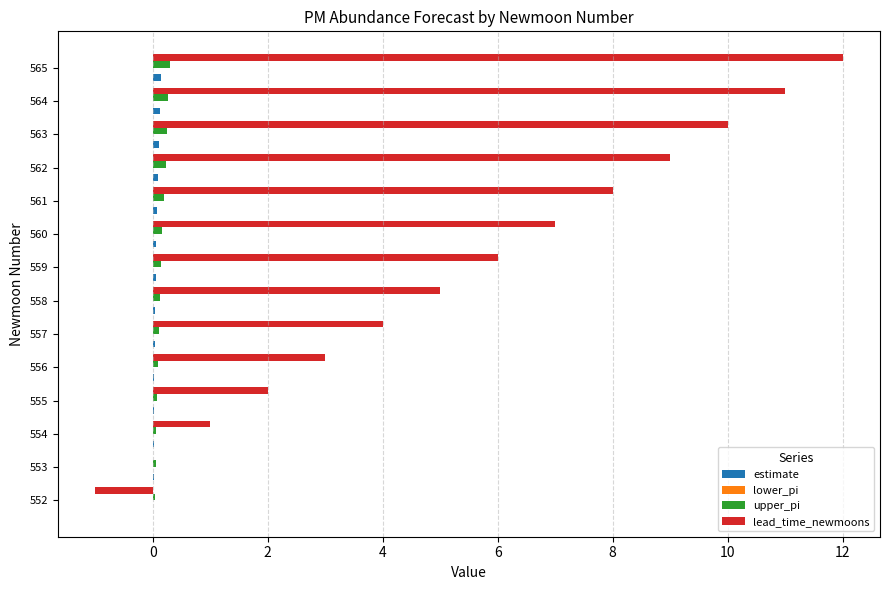

True or false: lead_time_newmoons has a value of 5.0 at 556.

False